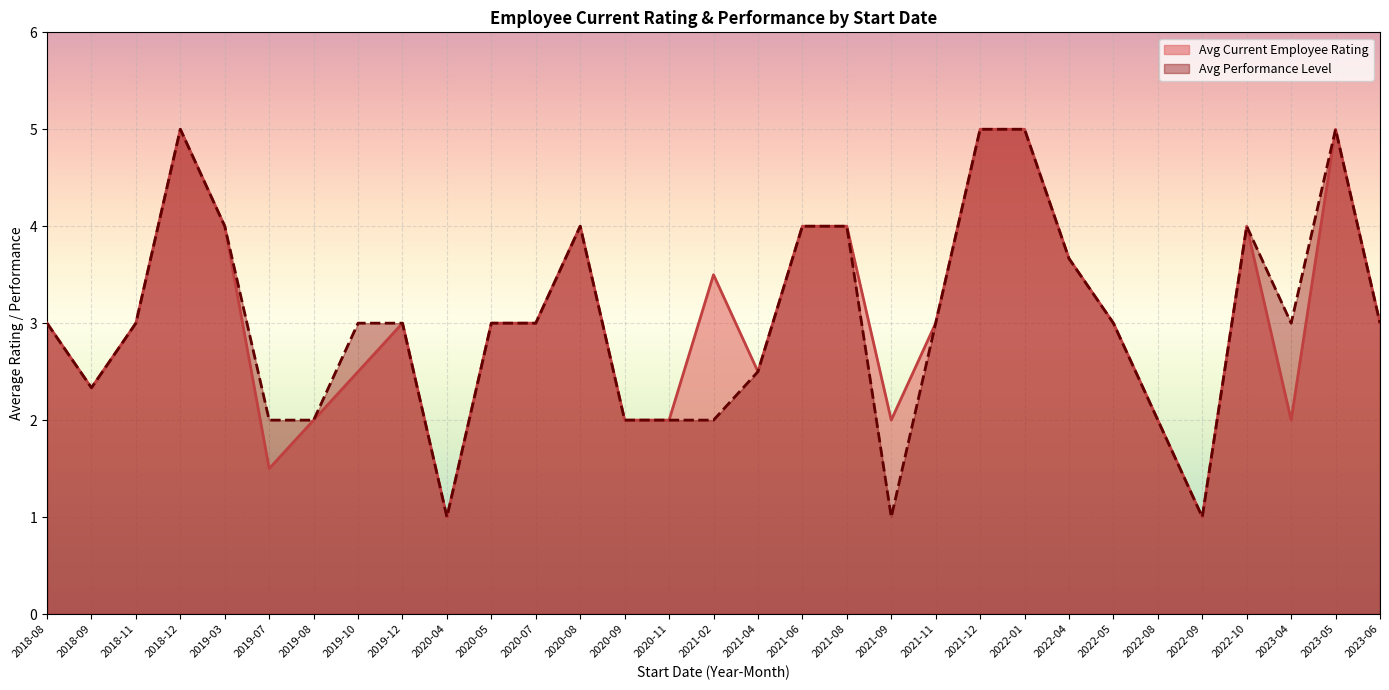

The value of Avg Current Employee Rating at 2021-09 is 1.3. True or false?

False